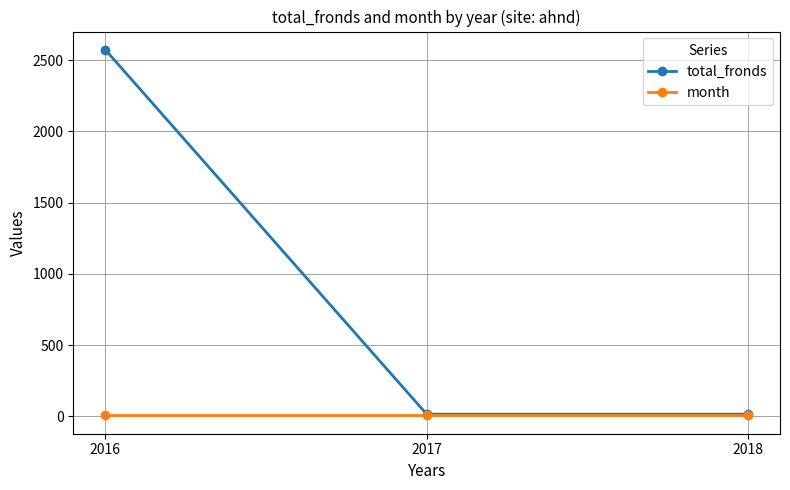

How many lines are shown in the chart?

2